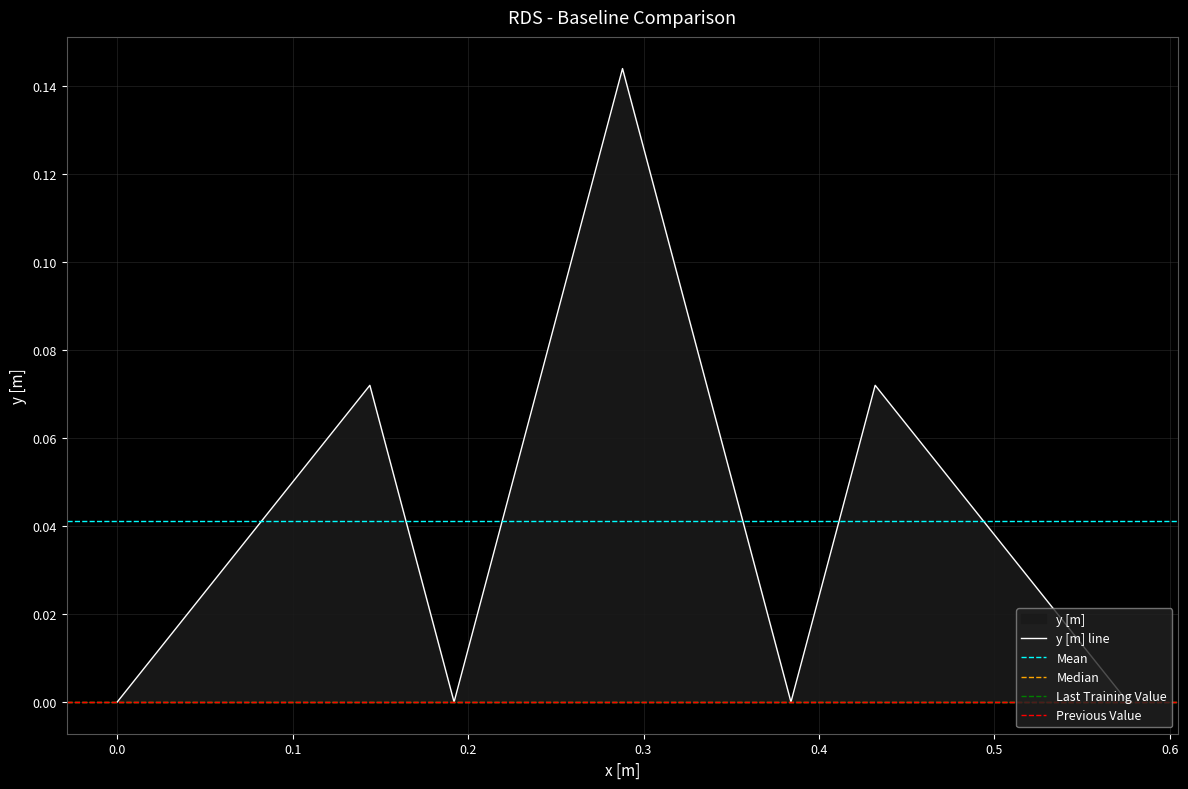

The chart shows a value of 0.1 at 0.288. True or false?

True